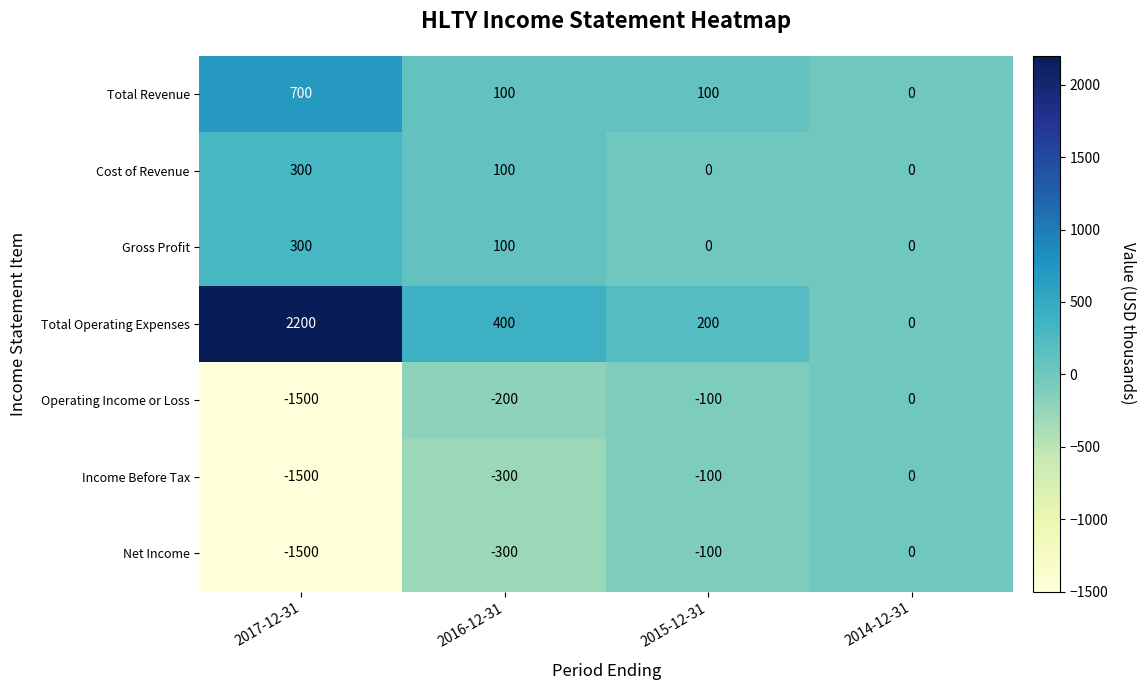

How many data points does each series have?

4